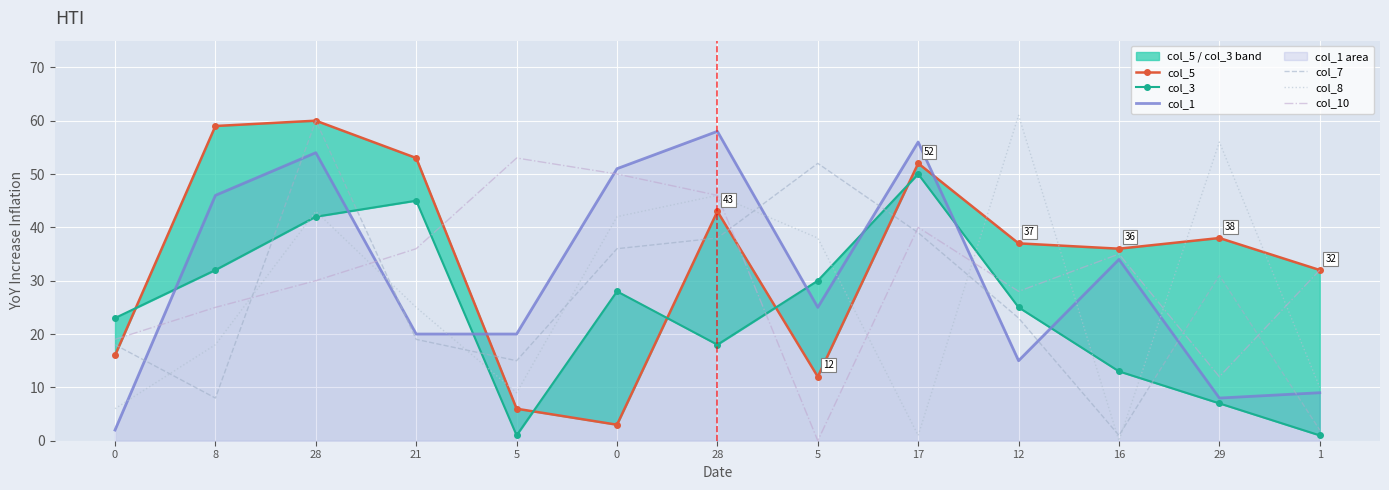

How many values in the col_10 series are below 32?

6